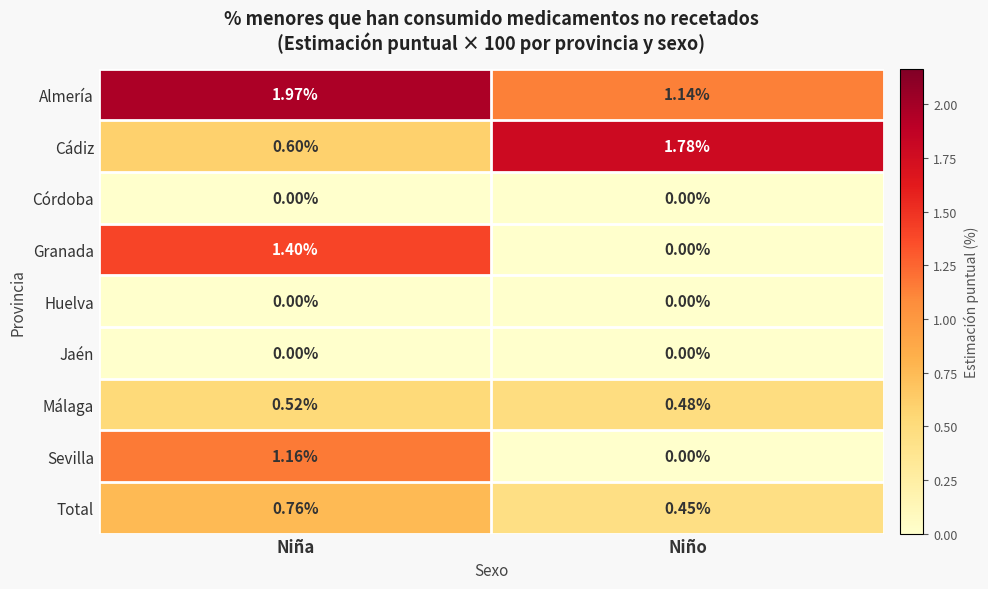

Is the value of Granada at Niño greater than the value of Málaga at Niña?

No